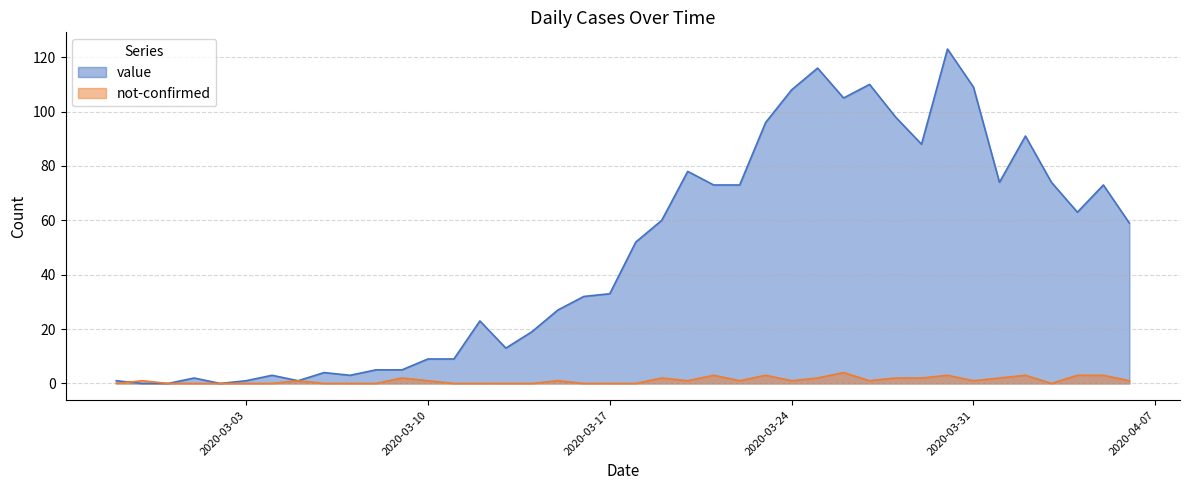

What is the value of the not-confirmed point at the 22nd from the left?

2